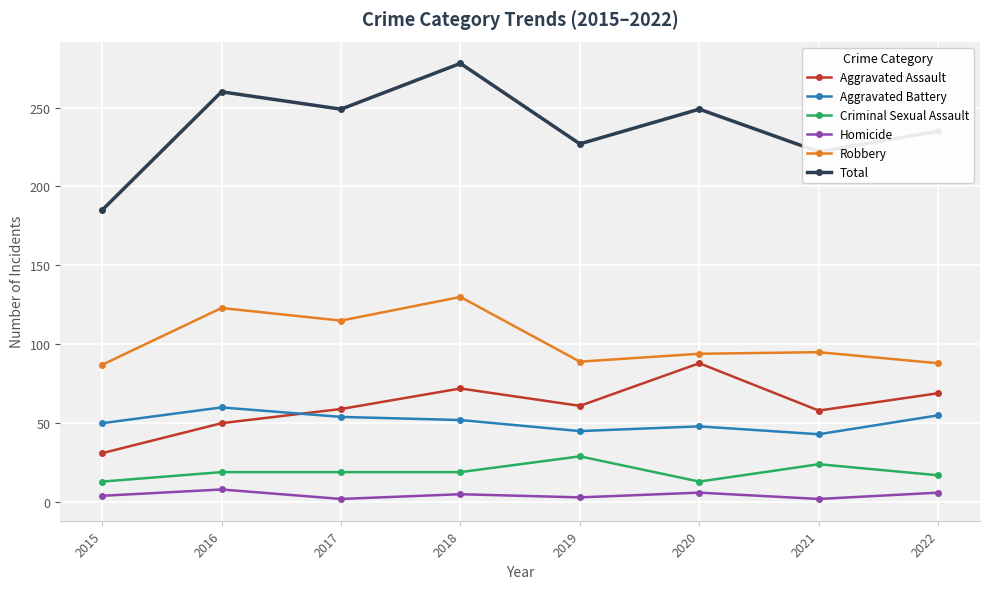

How many lines are shown in the chart?

6